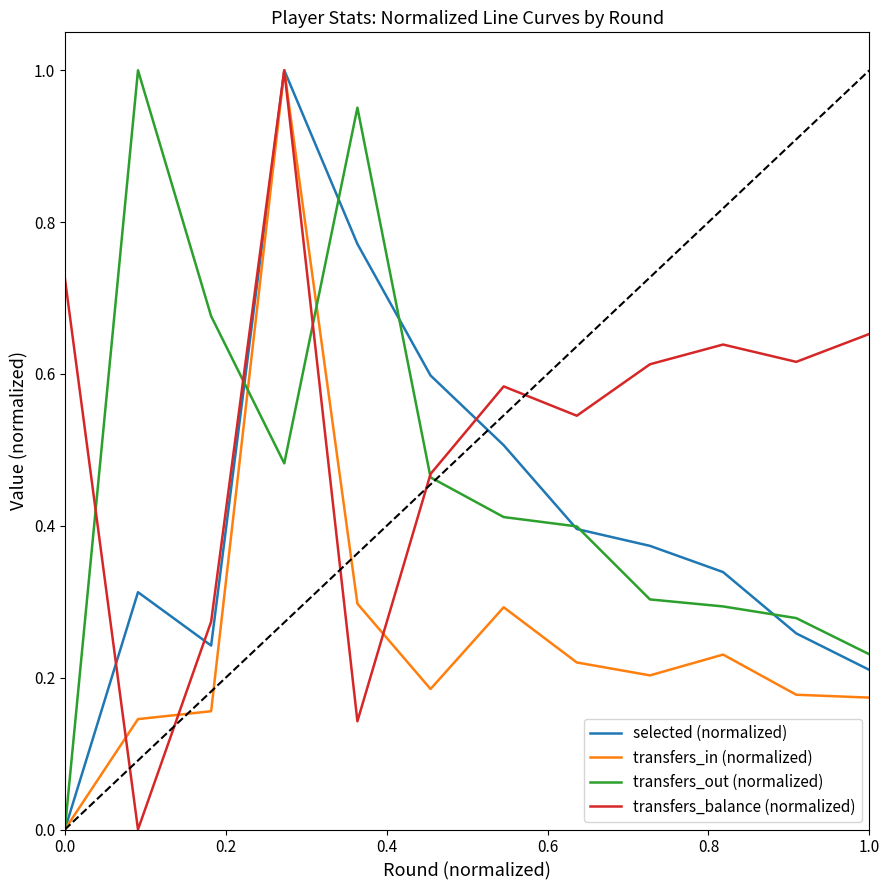

Which series has the largest total across all categories?

transfers_balance (normalized)